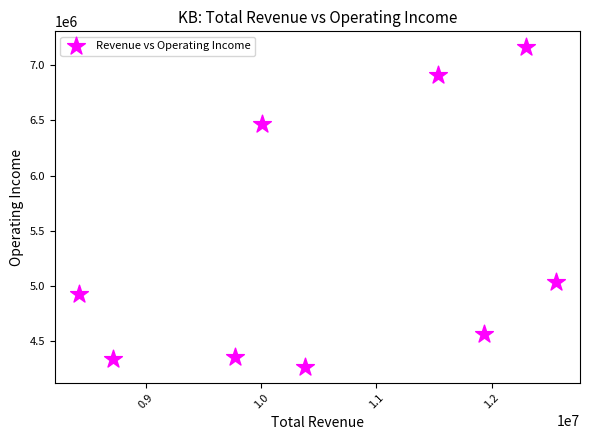

What is the average X value?

10625611